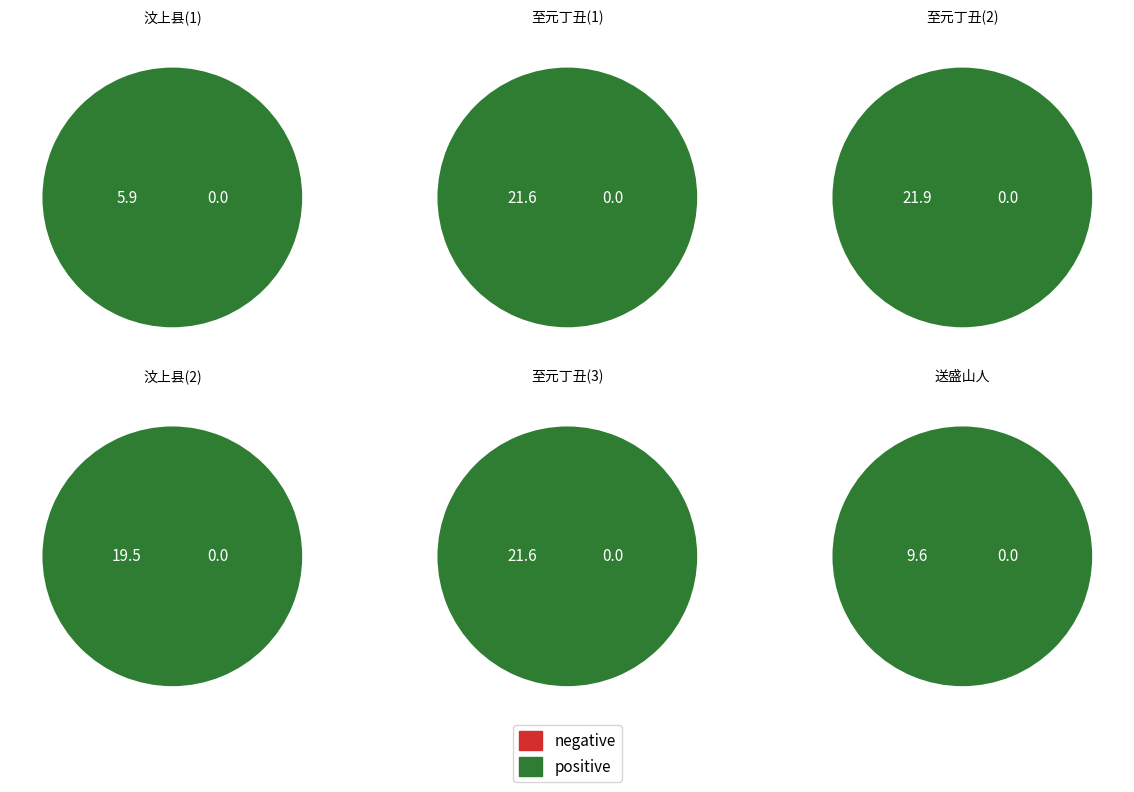

Is 1219309 the majority of the pie?

No